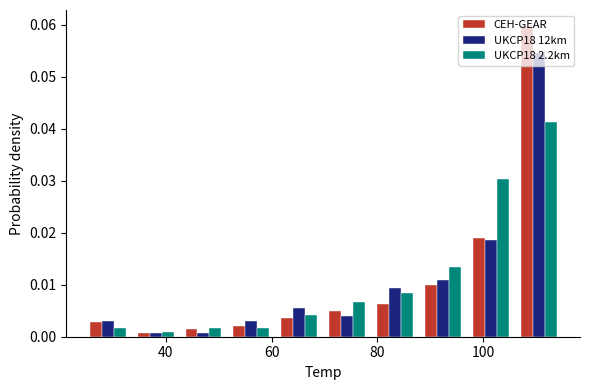

In the CEH-GEAR series, which range on the x-axis has the tallest bar?

106 to 116